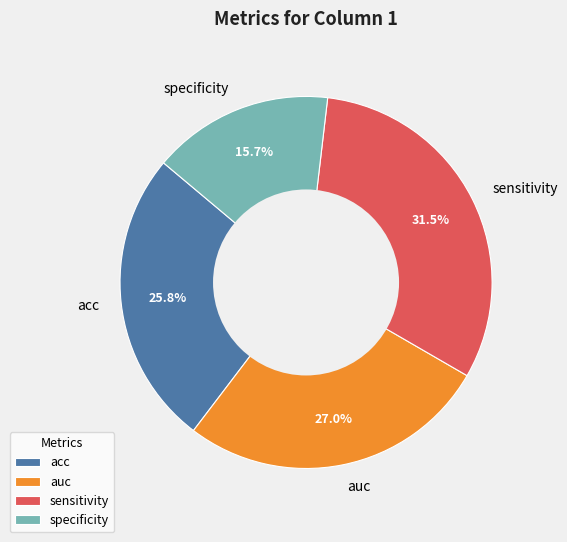

To the nearest percent, what percentage of the pie is specificity?

16%